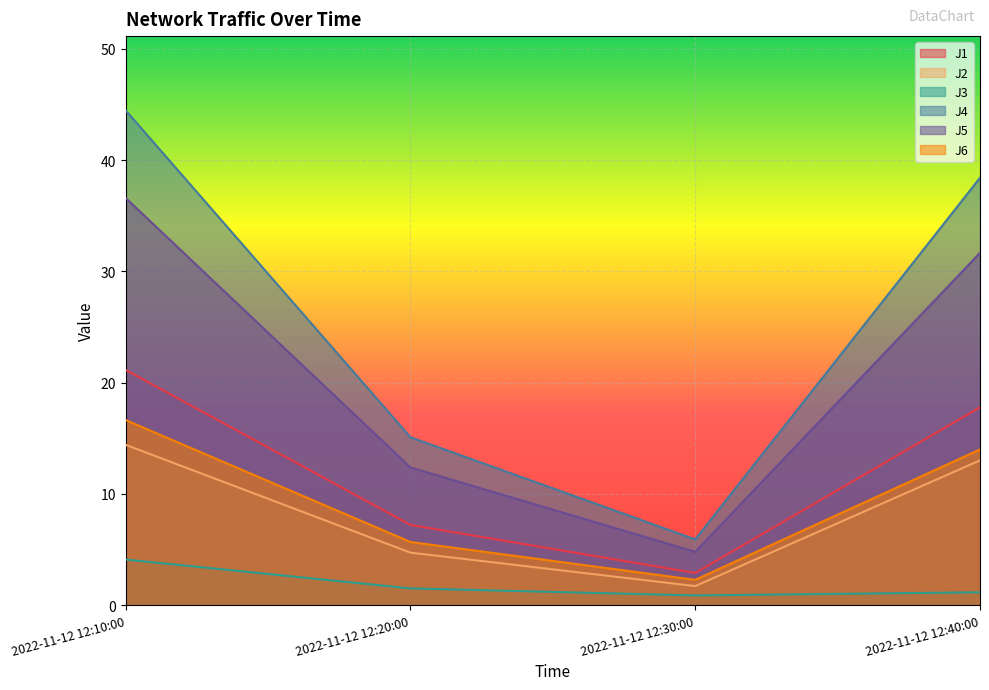

Which series has the largest range (max minus min)?

J4